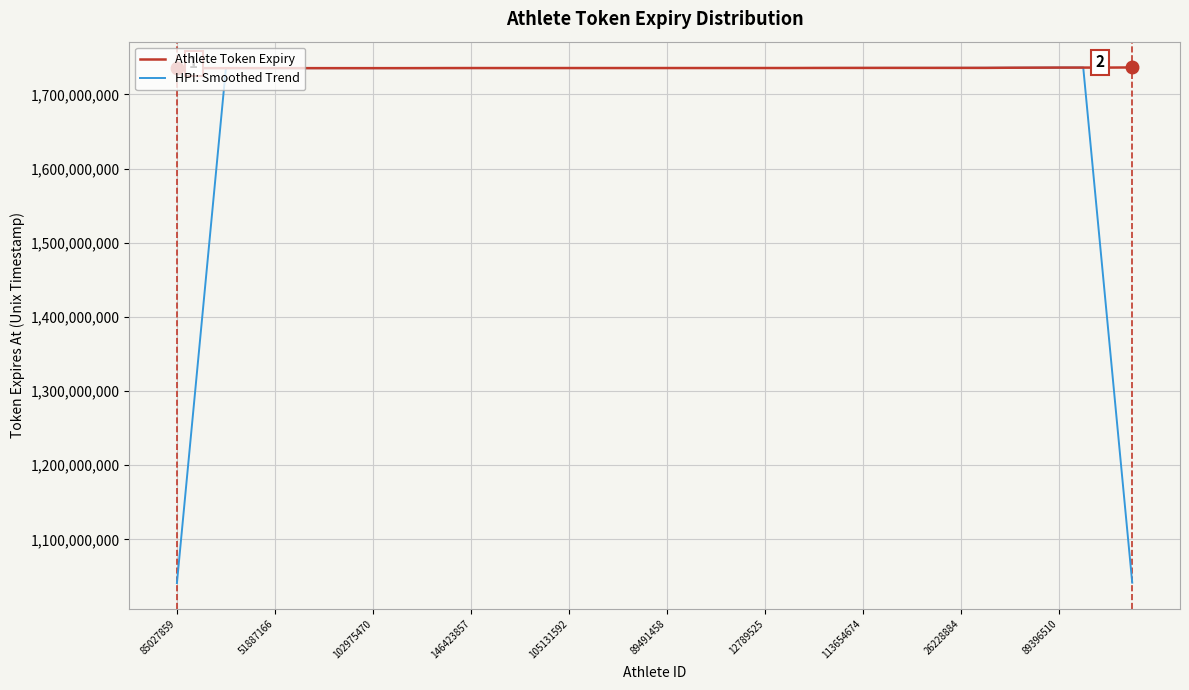

What is the difference between the second highest and second lowest values in the HPI: Smoothed Trend series?

694375330.2